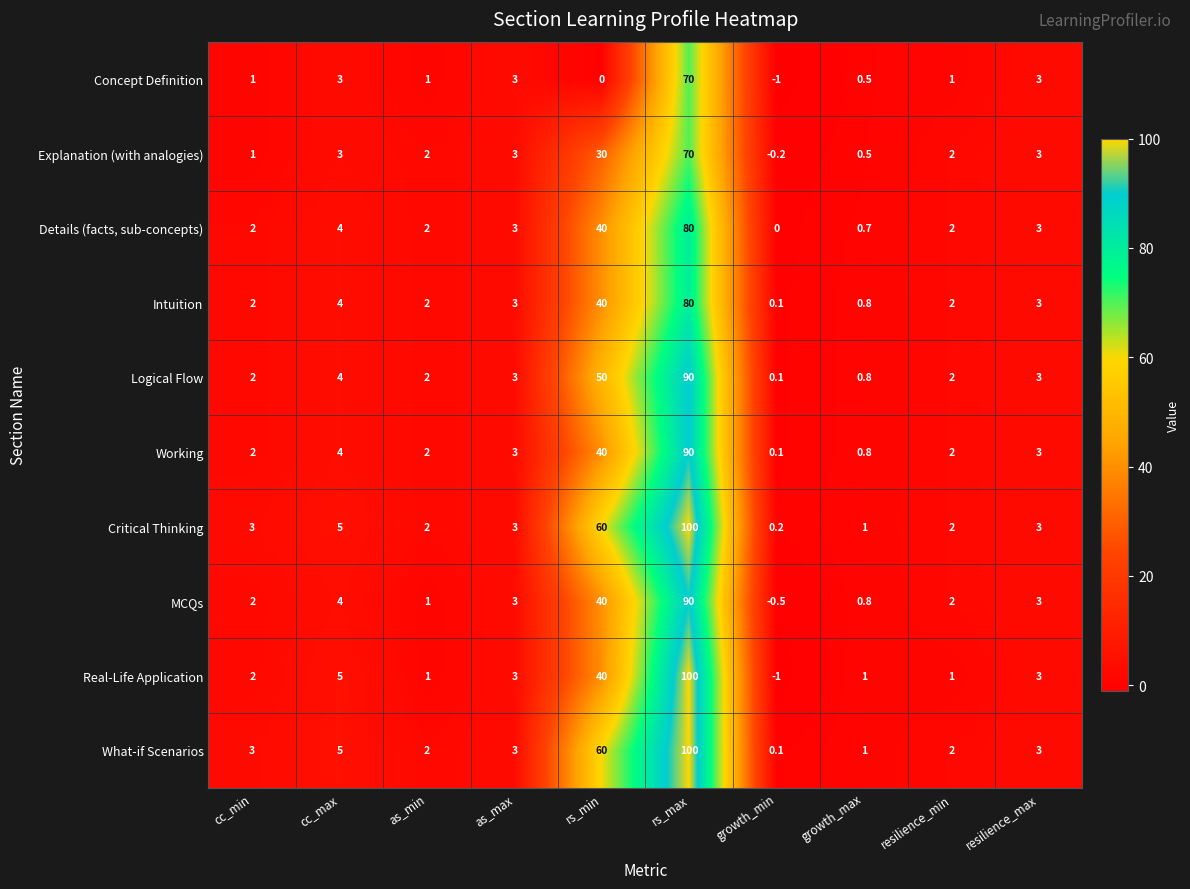

What is the approximate value of Critical Thinking at growth_max?

1.0